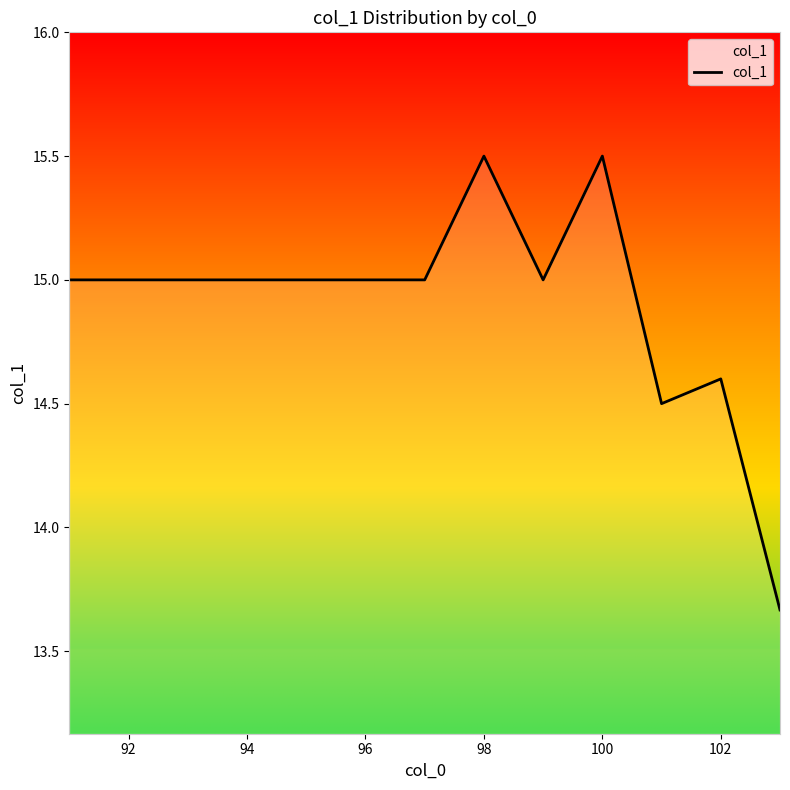

What is the difference between the maximum and minimum values?

1.8